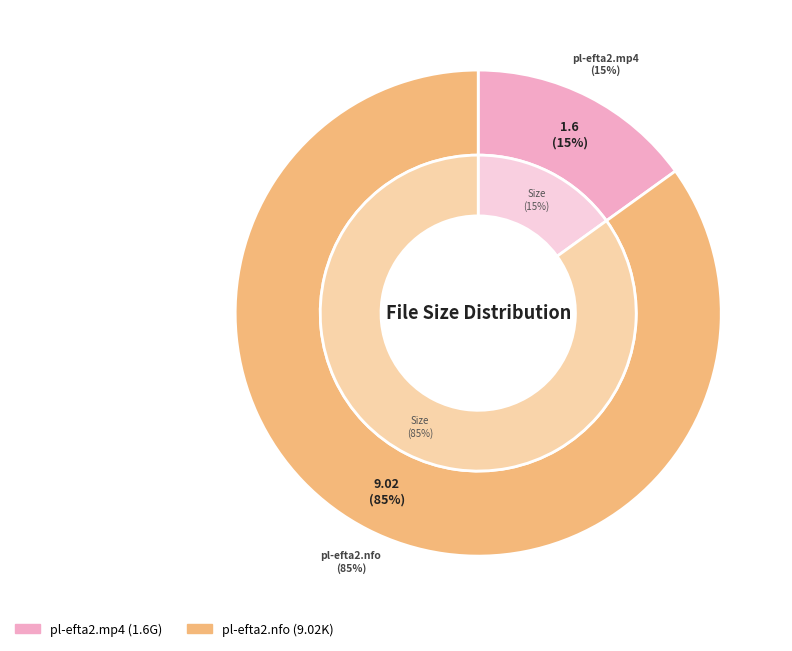

What percentage is NOT represented by pl-efta2.nfo?

15.1%